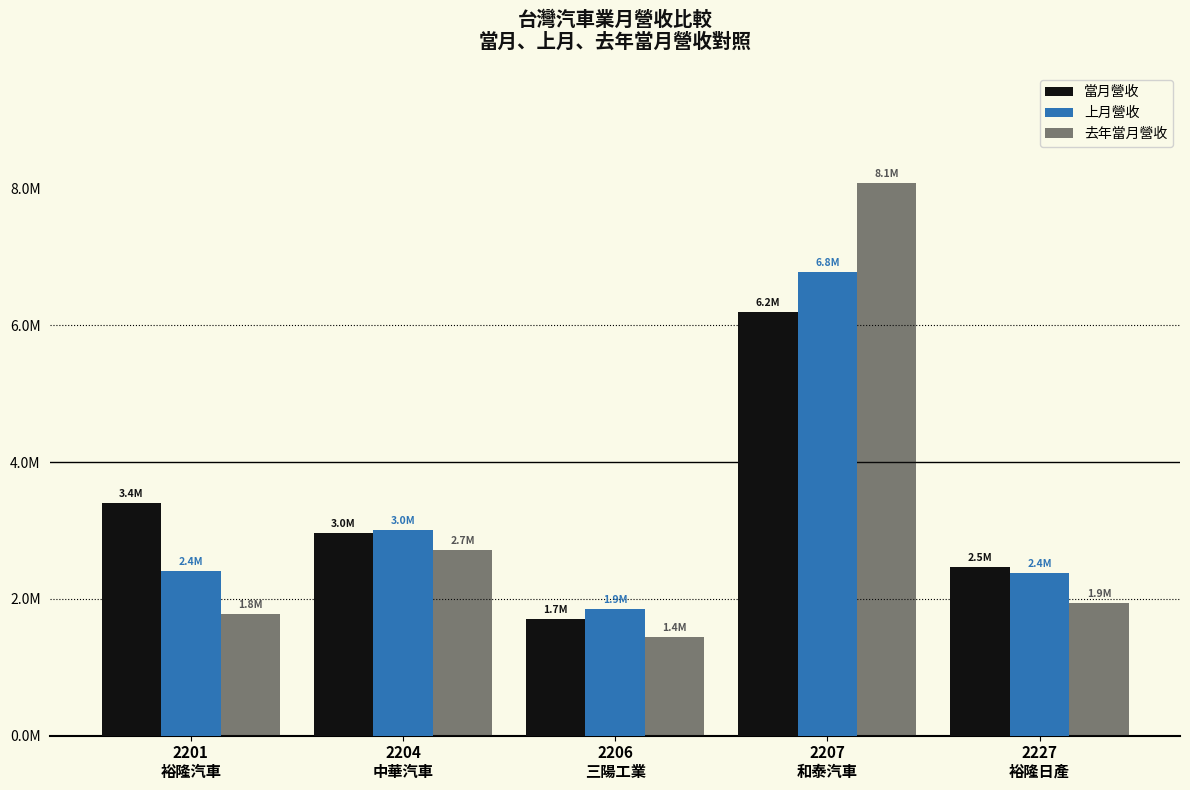

Does the chart contain stacked bars?

No